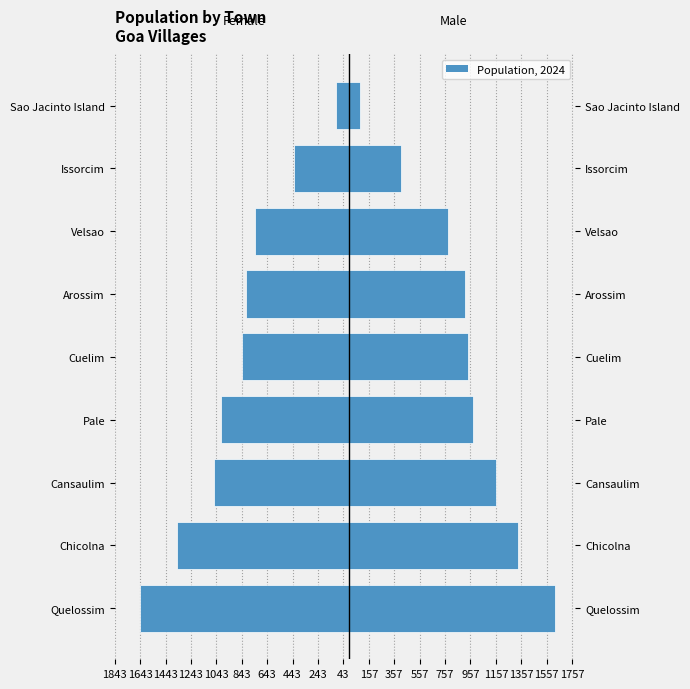

What is the sum of the Female values at Velsao and Quelossim?

-2385